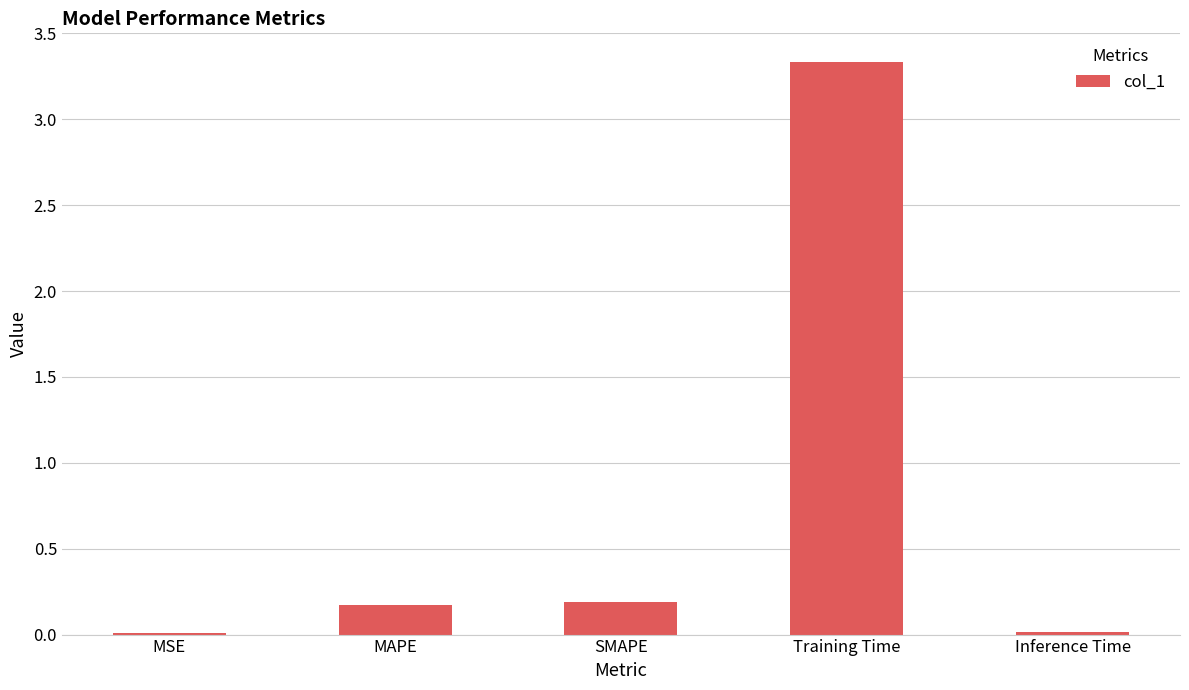

Are the bars grouped side by side (vs. stacked)?

No